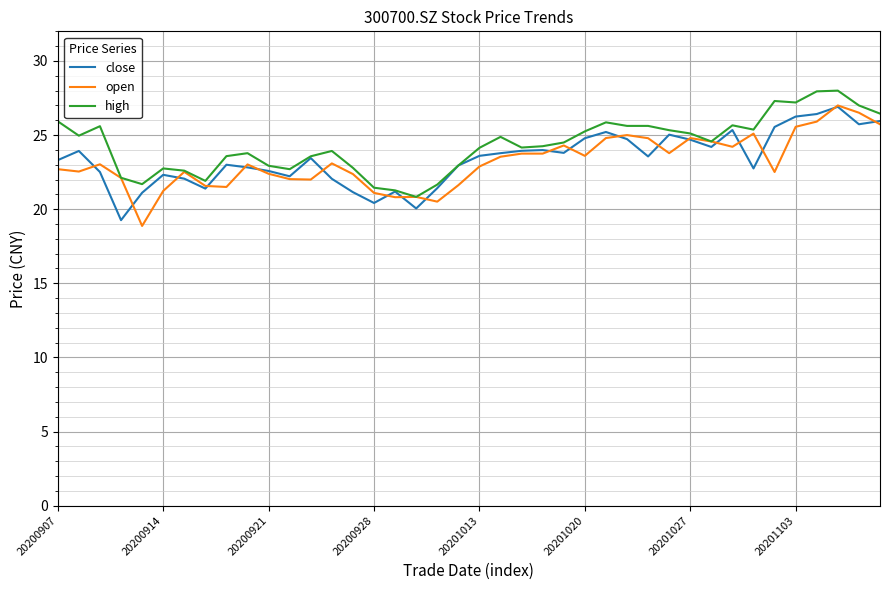

What is the lowest value of the high series?

20.8